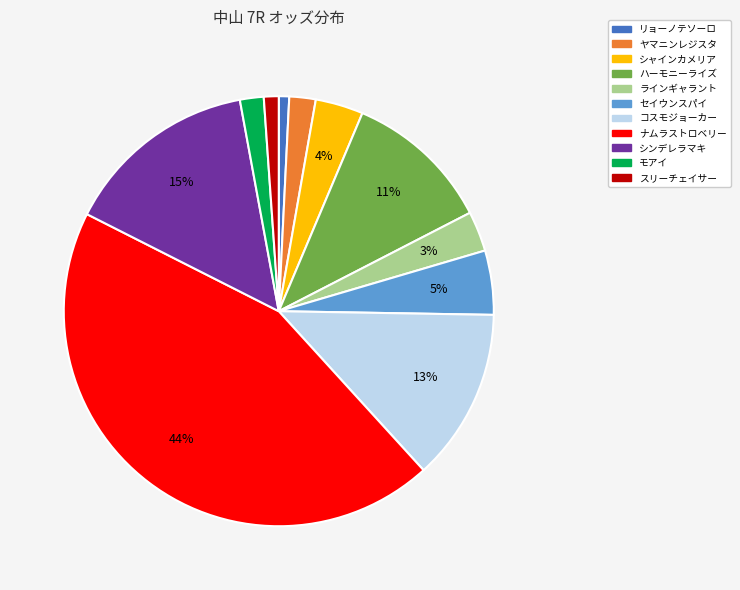

Approximately how many times larger is the value at コスモジョーカー compared to ナムラストロベリー?

0.3